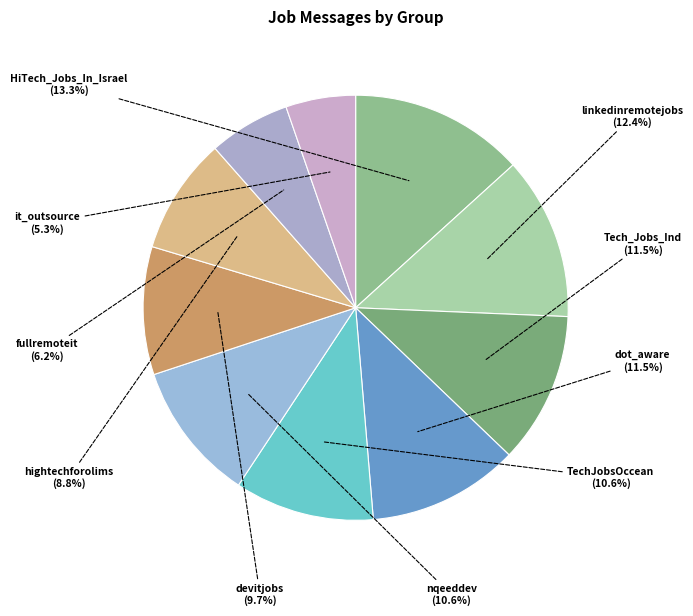

Which category has the biggest portion of the pie?

HiTech_Jobs_In_Israel